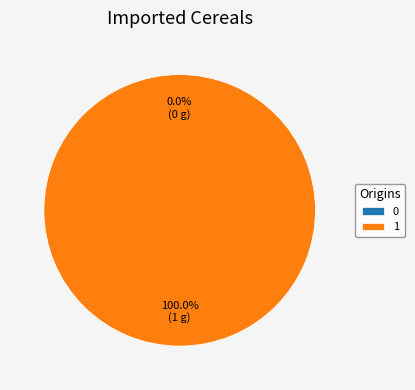

Do 1 and 0 together represent more than half of the pie?

Yes